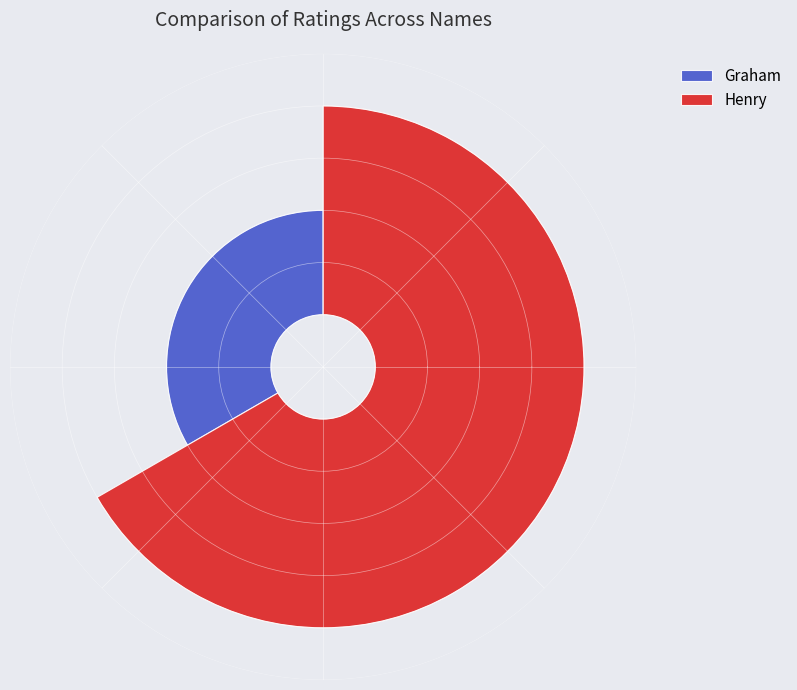

How many slices are in this pie chart?

2